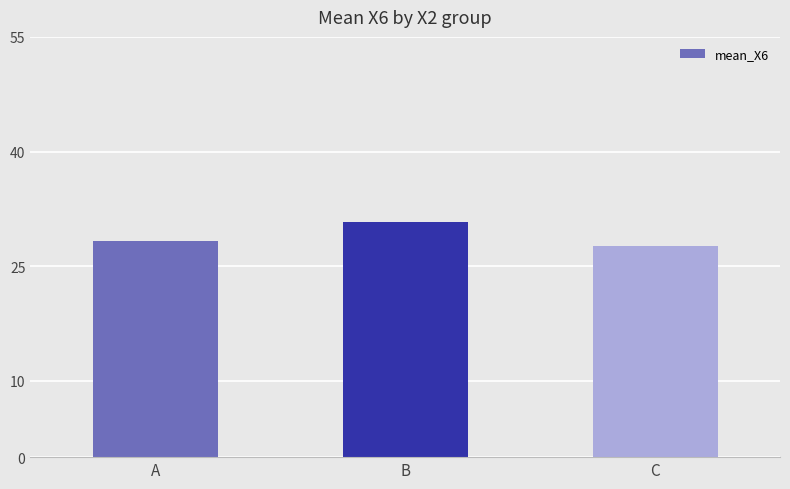

Rank the categories by value from lowest to highest.

C, A, B